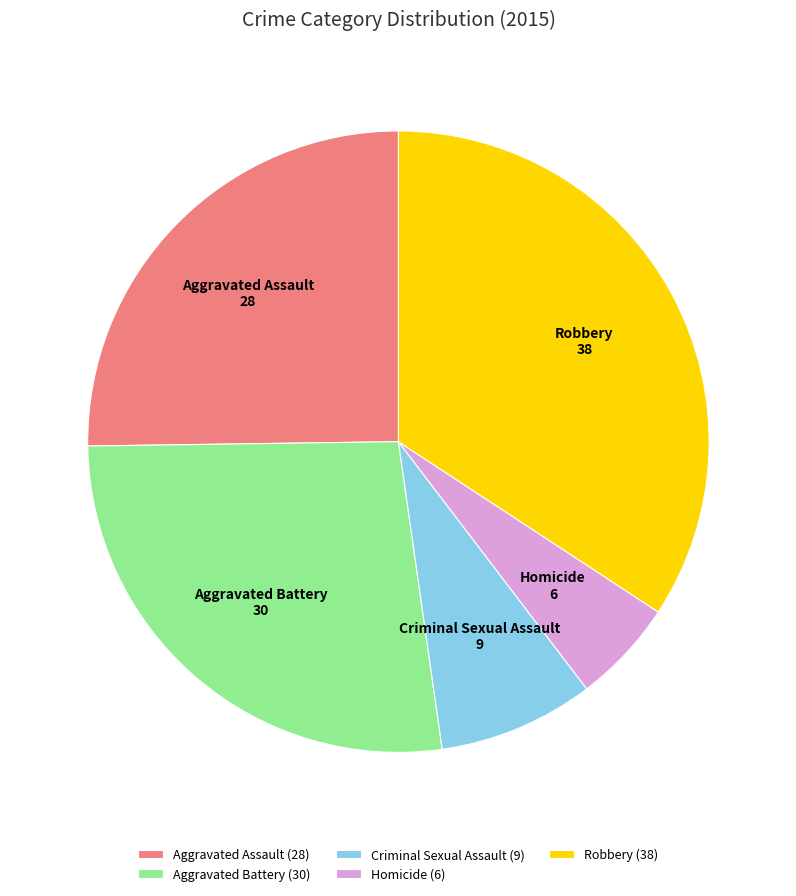

Is there a majority slice in this chart?

No